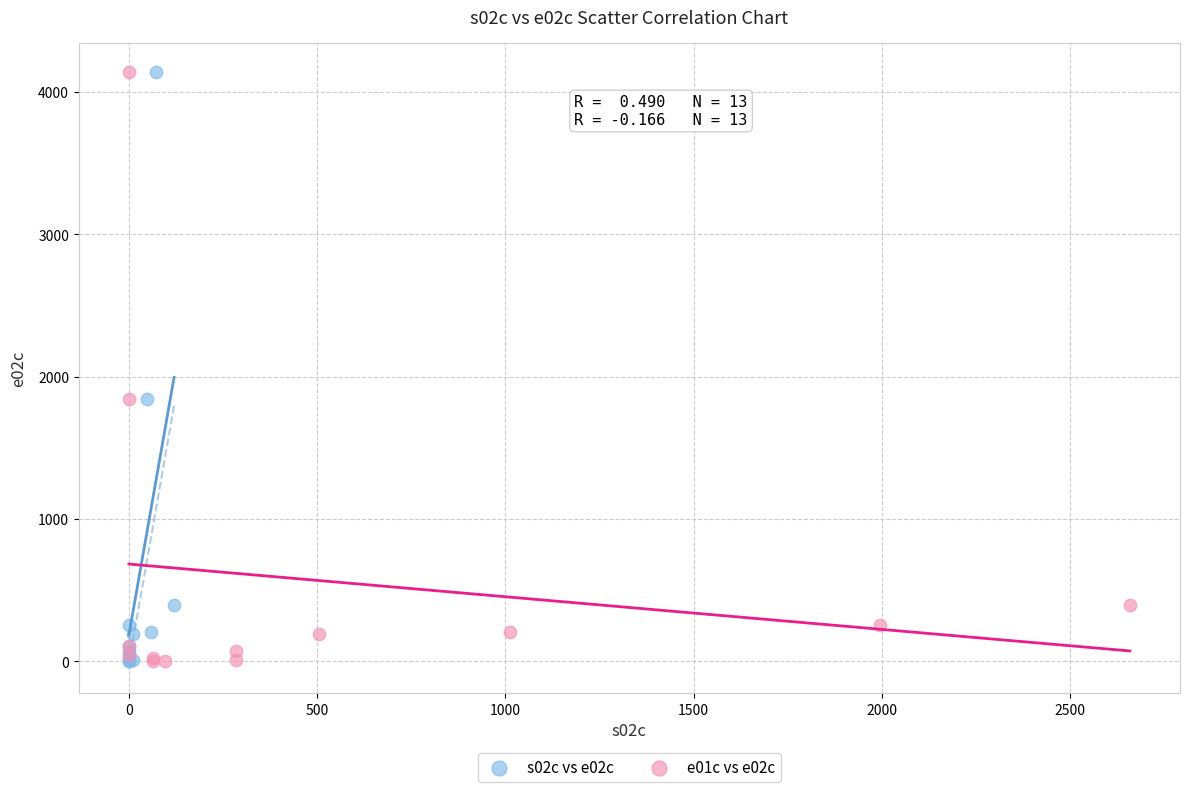

What are all the series names shown in the legend?

s02c vs e02c, e01c vs e02c